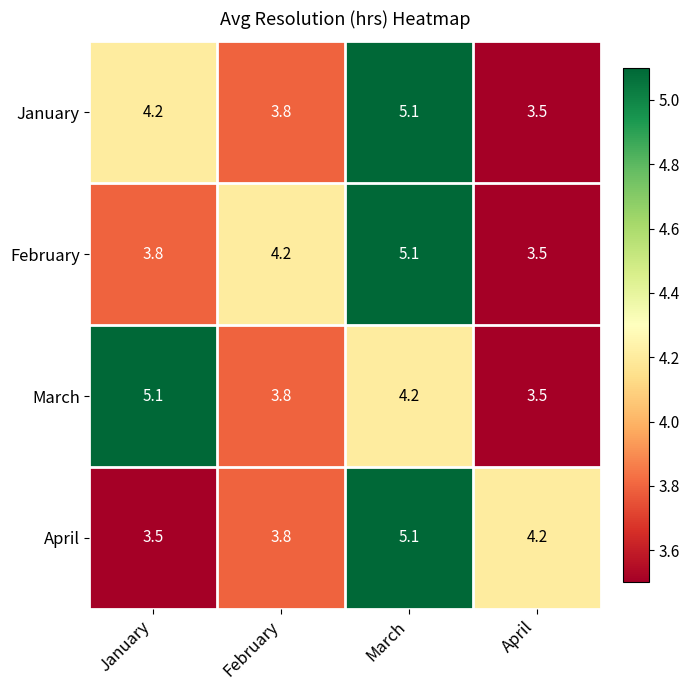

What is the spread (max minus min) of values at February?

0.4